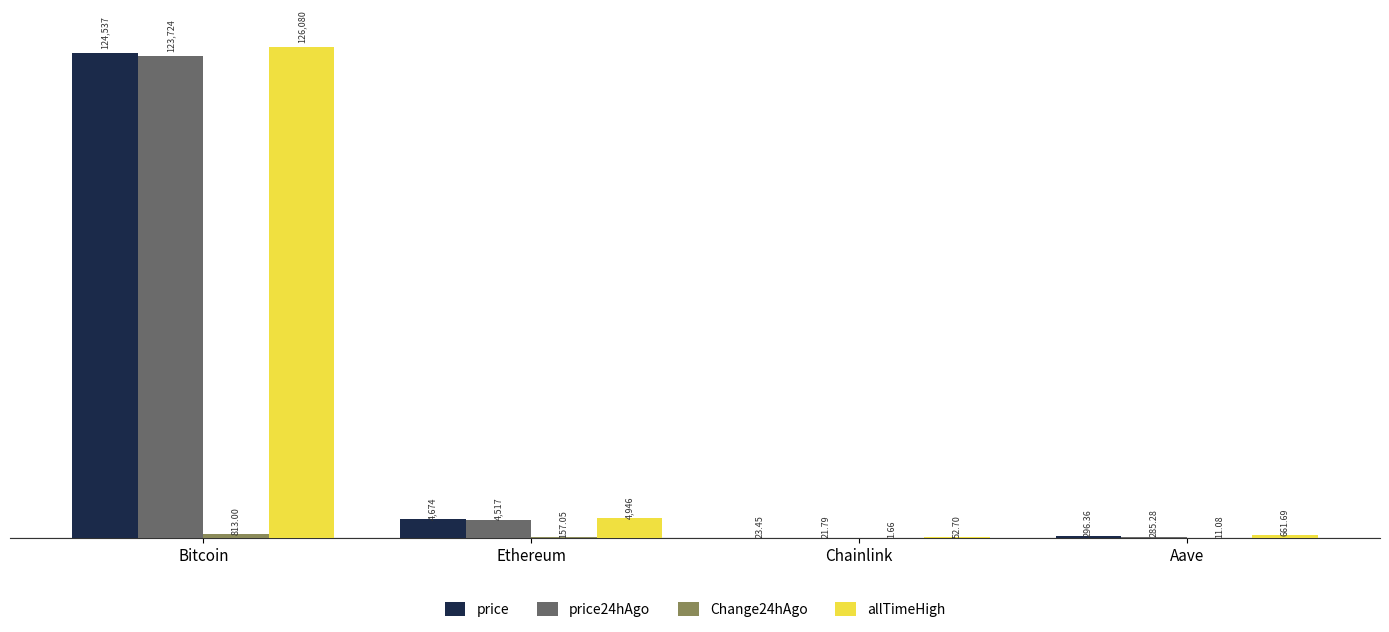

At which category is the sum across all series the highest?

Bitcoin